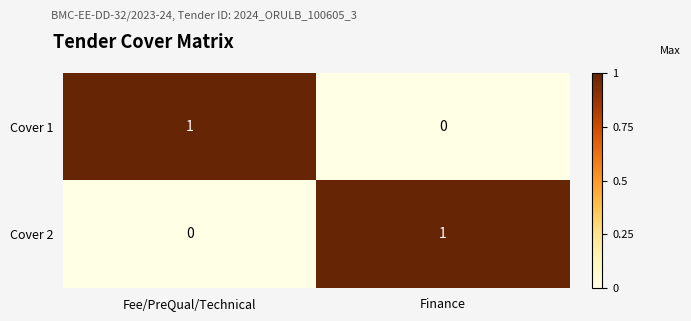

Rank the series at Finance from highest to lowest value.

Cover 2, Cover 1